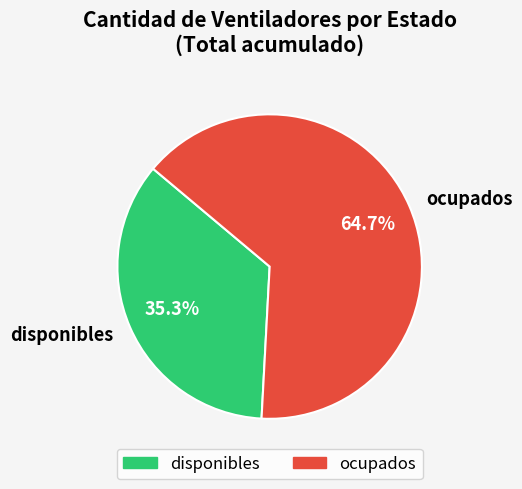

What portion of the pie excludes disponibles?

64.7%